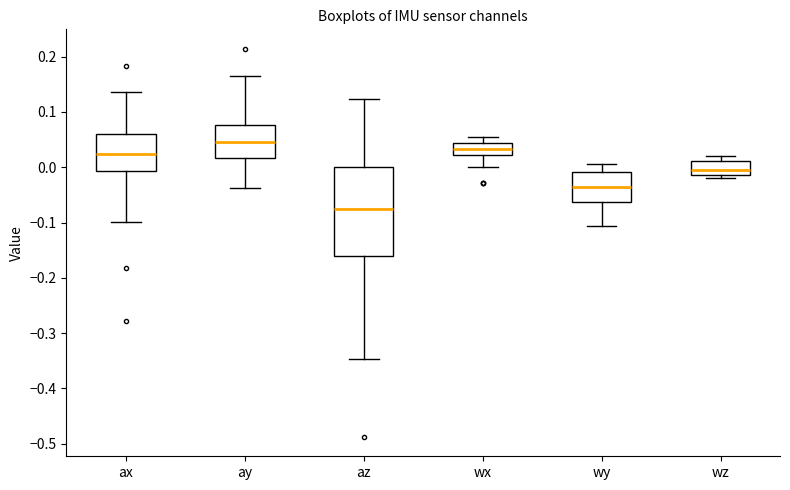

Reading left to right, read every box against the y-axis: the position of its median line, the range the box covers, and the ends of its whiskers. The values are not printed on the chart, so give them approximately, as read against the axis.

ax: median 0.02, box -0.01 to 0.06, whiskers -0.10 to 0.14
ay: median 0.05, box 0.02 to 0.08, whiskers -0.04 to 0.16
az: median -0.08, box -0.16 to 0.00, whiskers -0.35 to 0.12
wx: median 0.03, box 0.02 to 0.04, whiskers 0.00 to 0.05
wy: median -0.04, box -0.06 to -0.01, whiskers -0.11 to 0.01
wz: median -0.01 (inside the box), box -0.01 to 0.01, whiskers -0.02 to 0.02